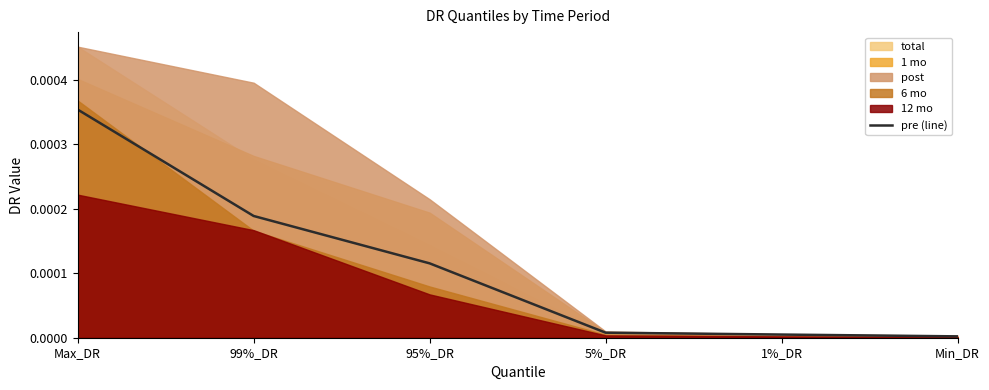

Which has a higher value, 95%_DR or 99%_DR?

99%_DR